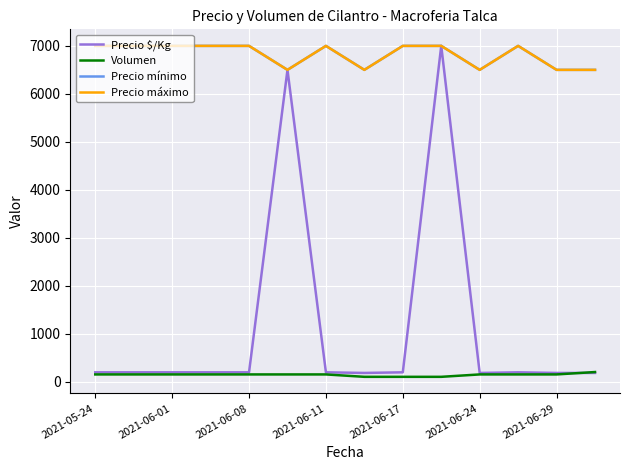

True or false: Precio máximo has more than 1 points higher than both neighbors.

True